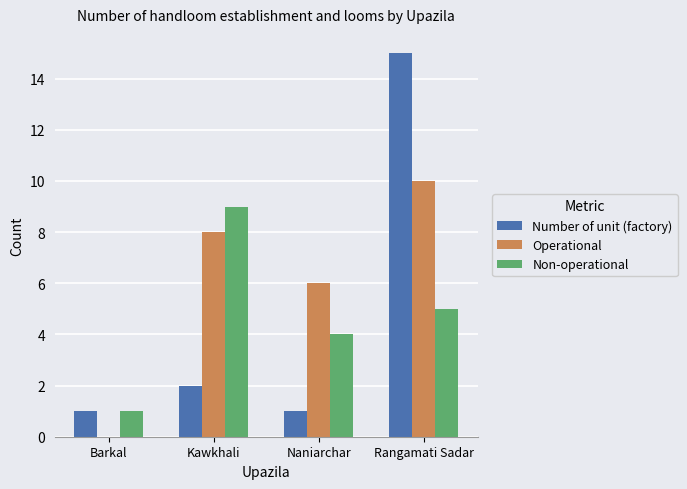

Which category has the highest value across all series?

Rangamati Sadar